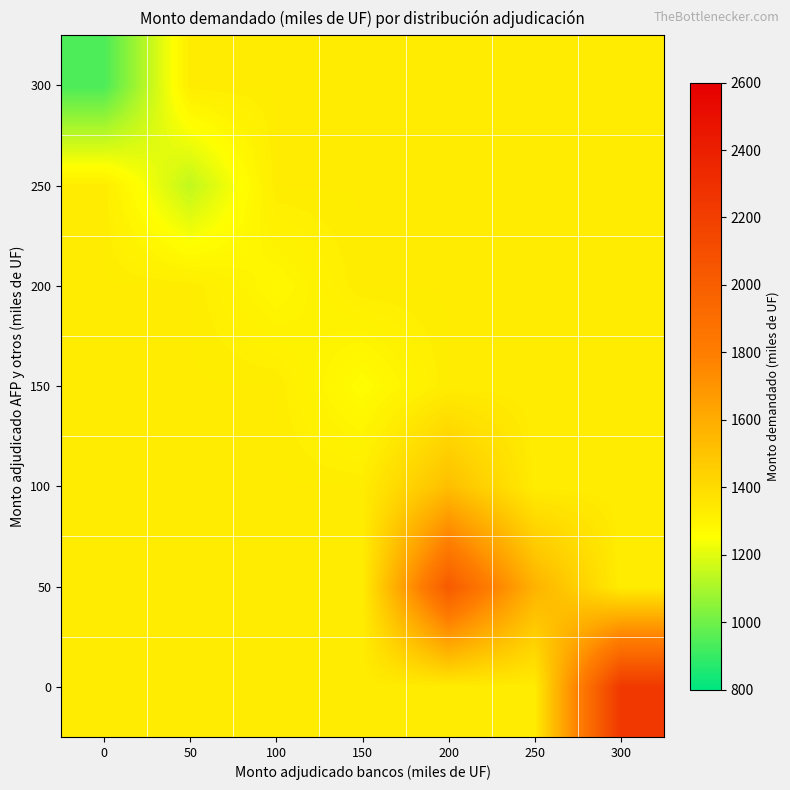

Between 50 and 250, which is larger?

50